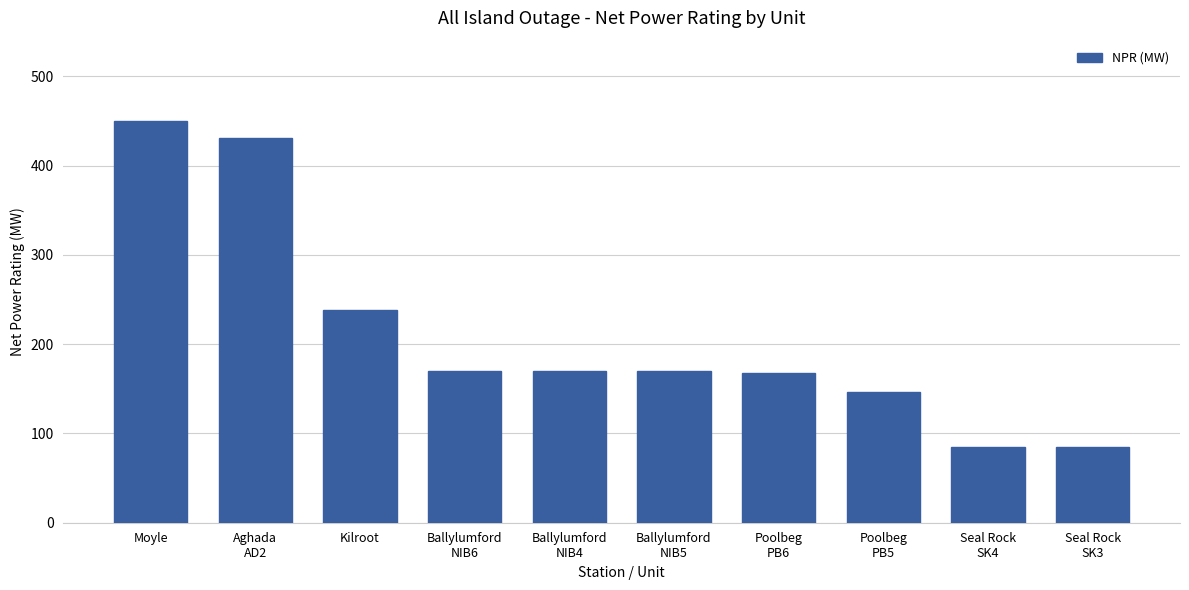

Which category has the highest value across all series?

Moyle